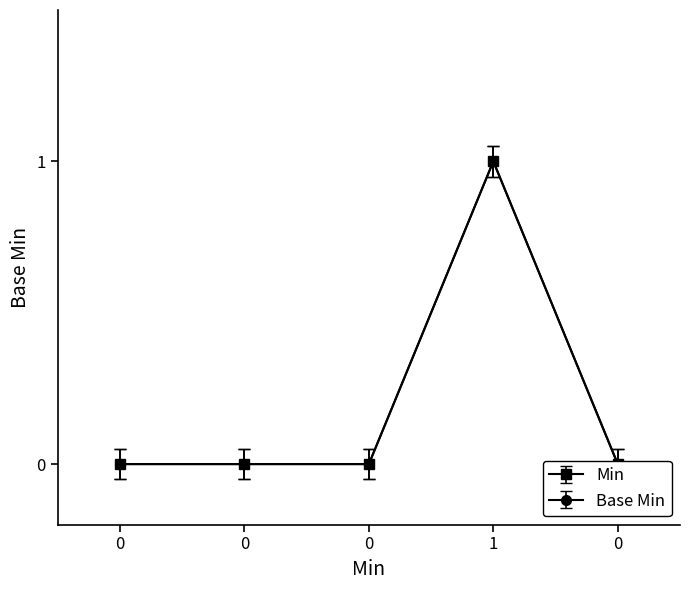

What is the value of the Base Min point at the 1st from the left?

-0.1